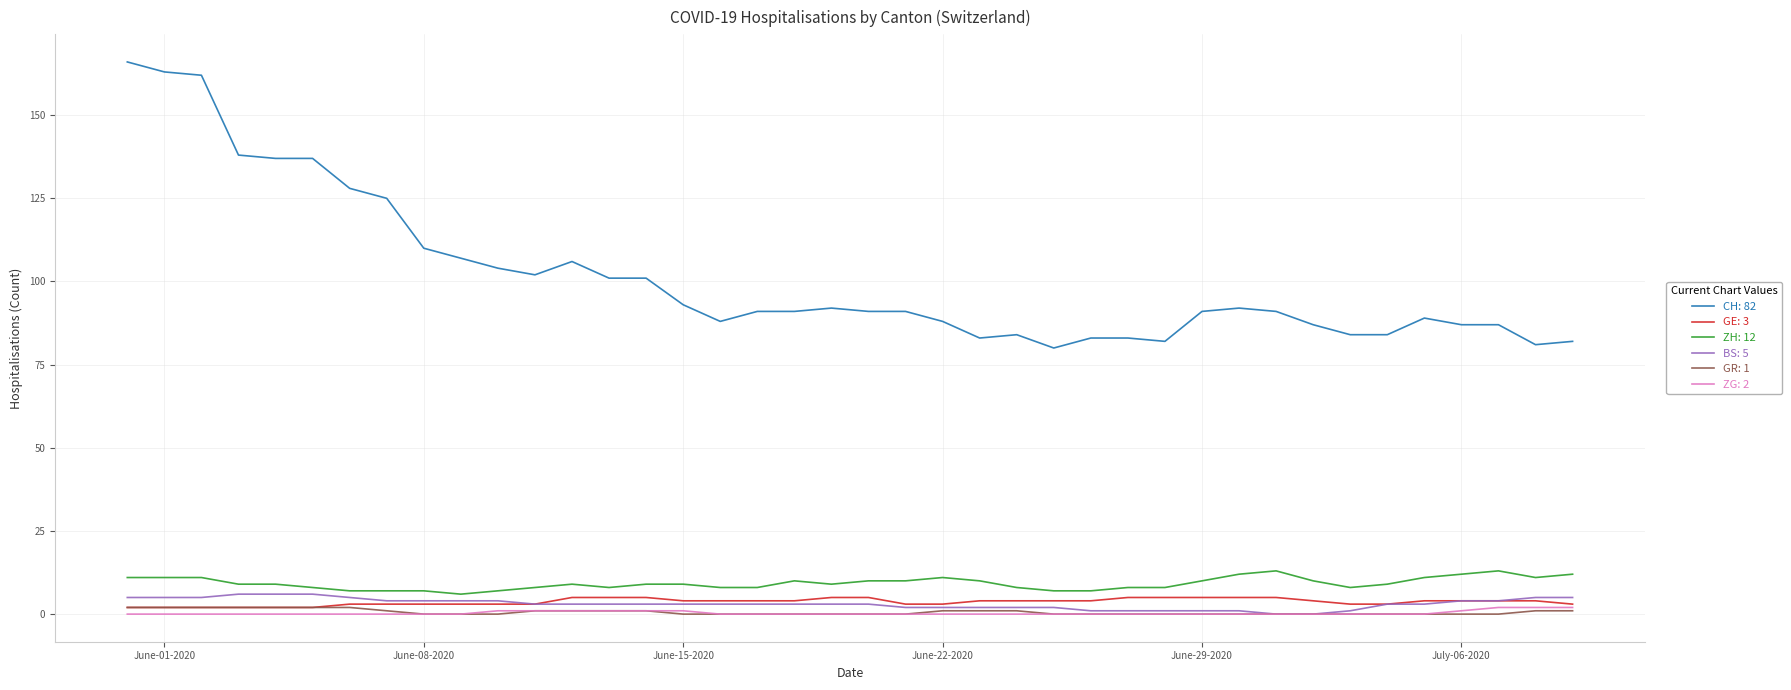

What is the greatest value displayed?

166